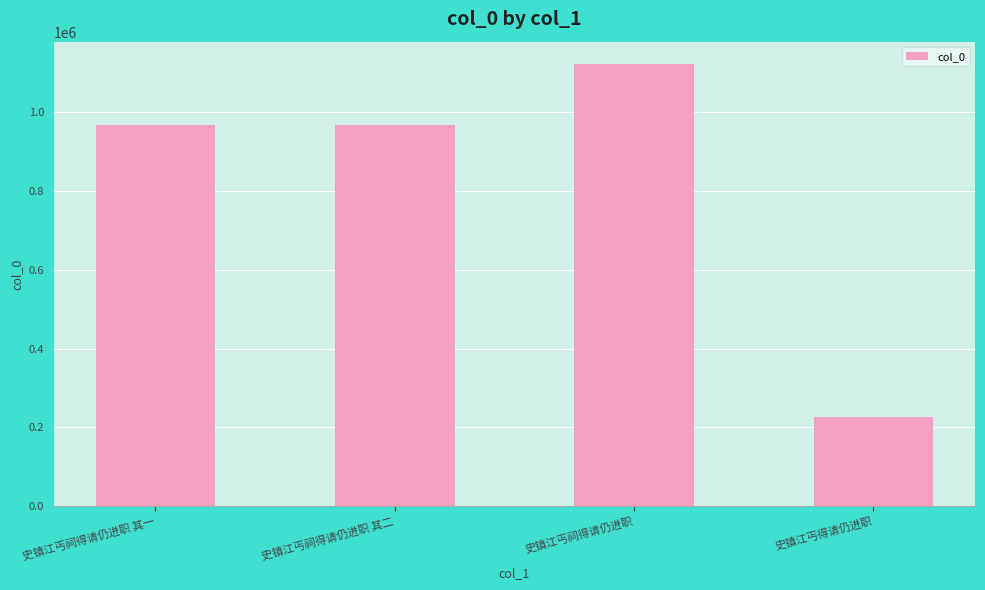

What is the value of the 2nd bar from the left?

969070